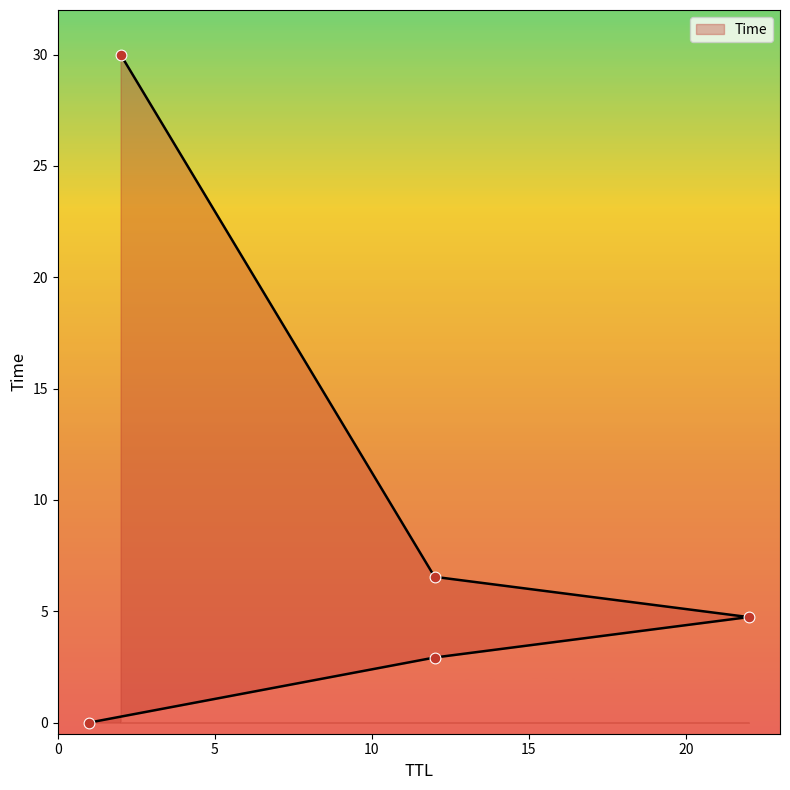

Between 2 and 12, which is larger?

2